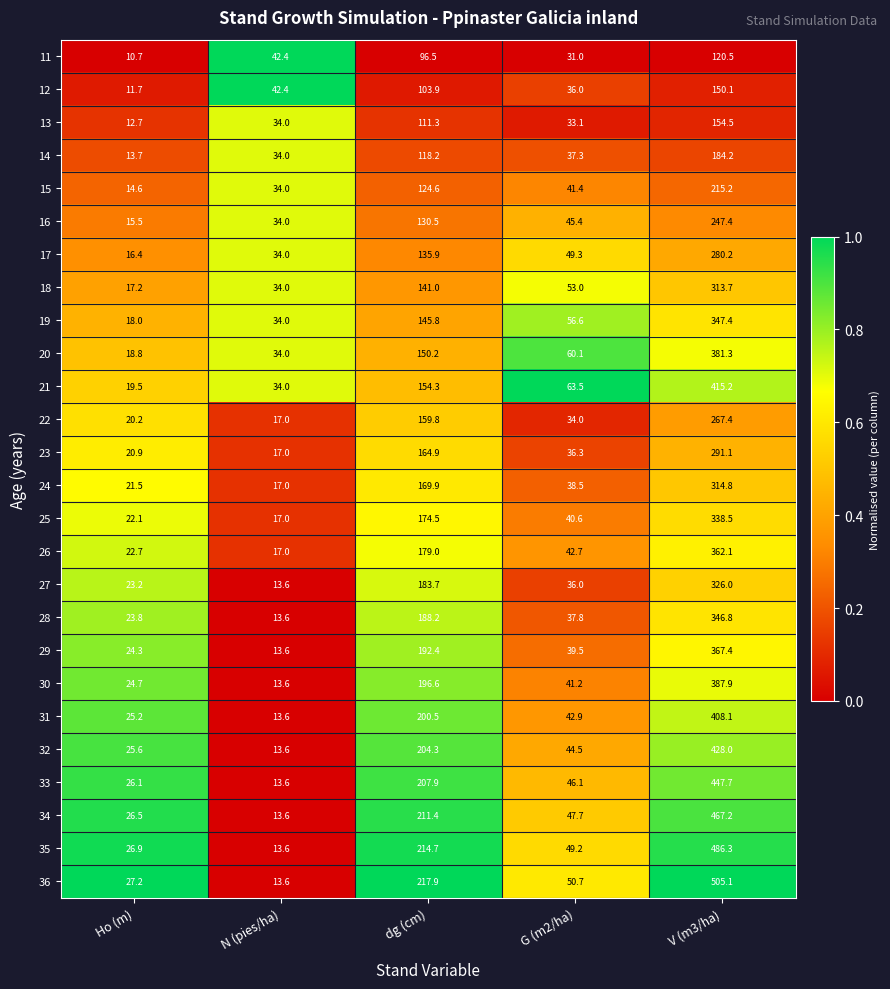

Is it true that 17 equals 6.2 at Ho (m)?

False